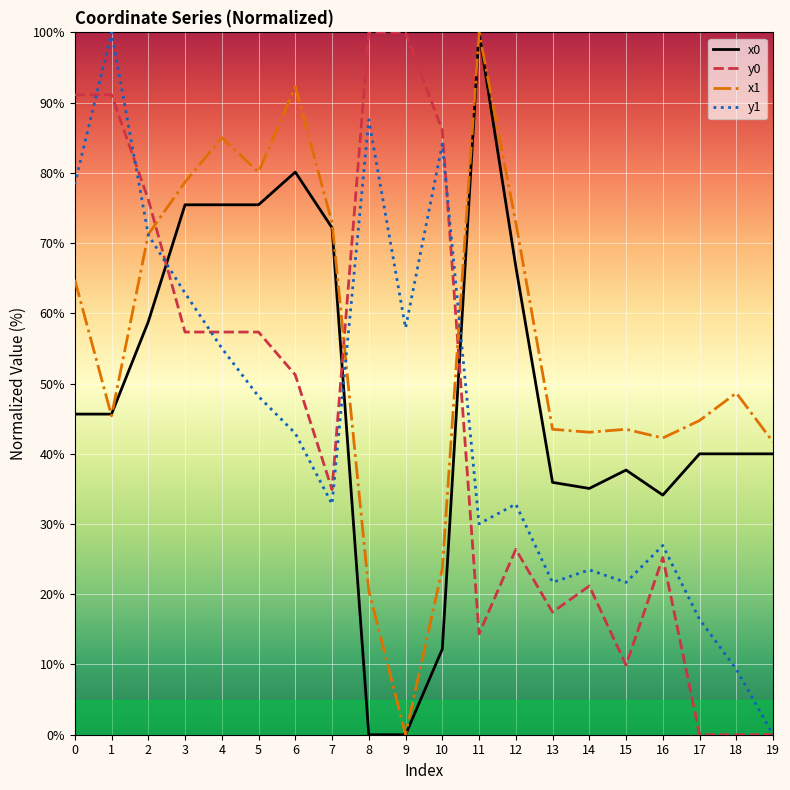

What is the difference between the highest and lowest values at 0?

45.5